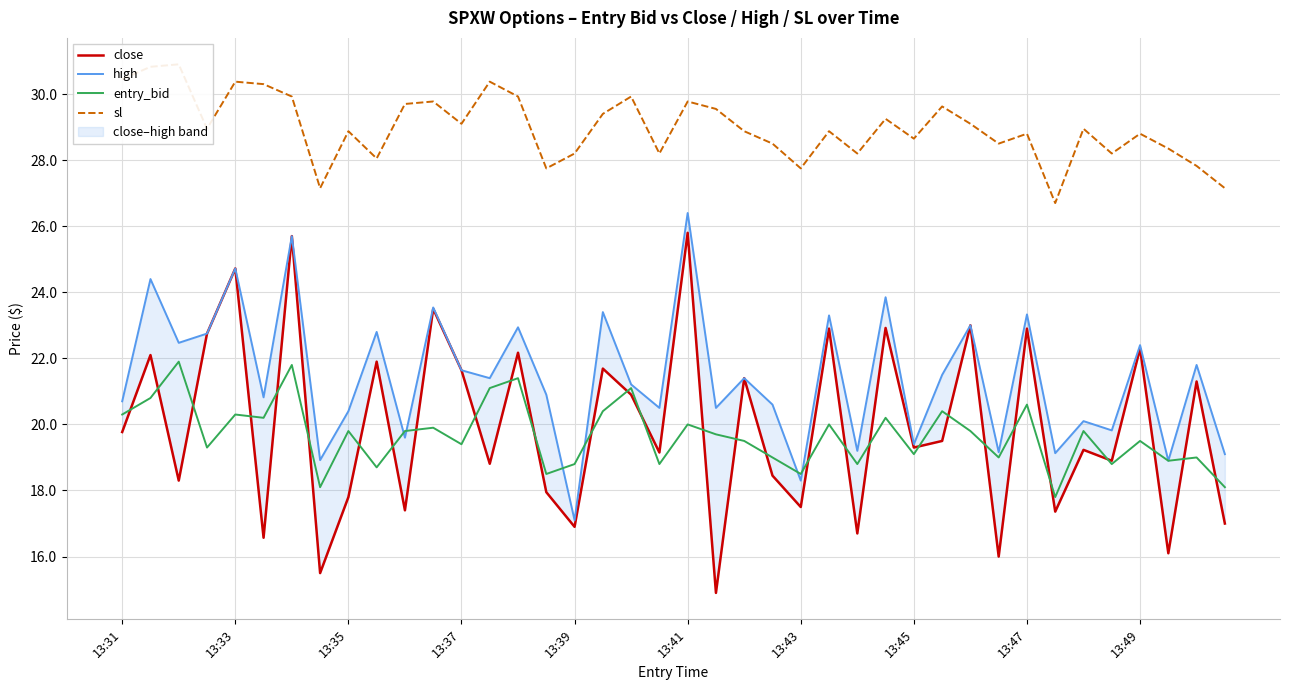

What is the highest value of the entry_bid series?

21.9